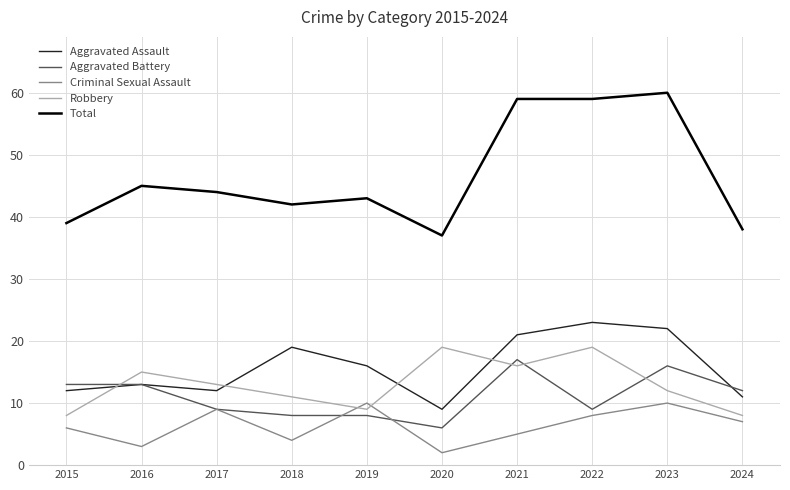

How many interior local peaks does the Aggravated Assault series have?

3